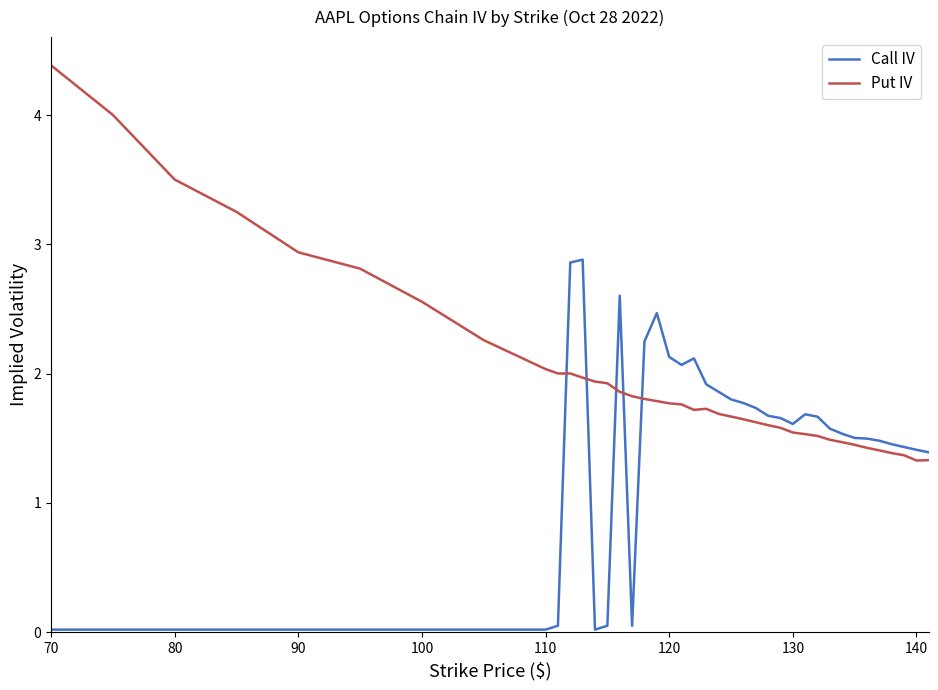

What is the lowest value of the Put IV series?

1.3